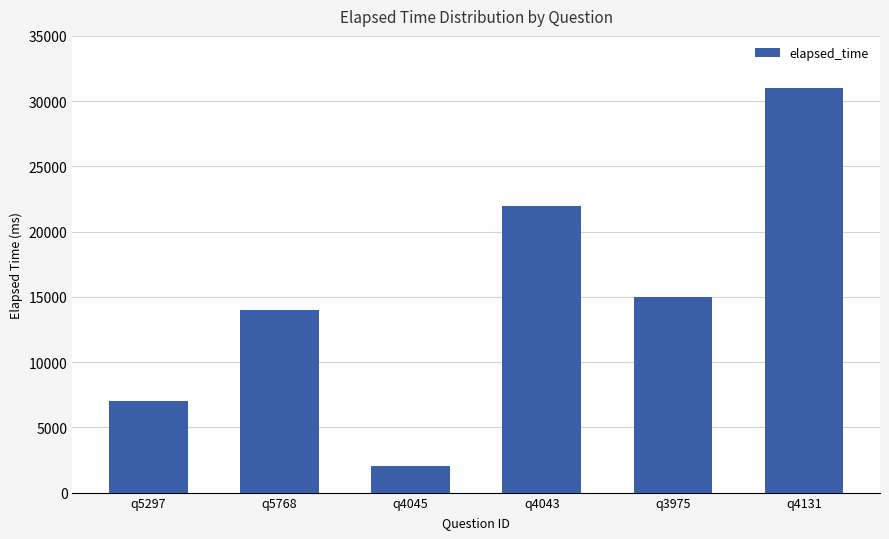

Reading left to right, list all the values displayed in this chart.

q5297=7000	q5768=14000	q4045=2000	q4043=22000	q3975=15000	q4131=31000